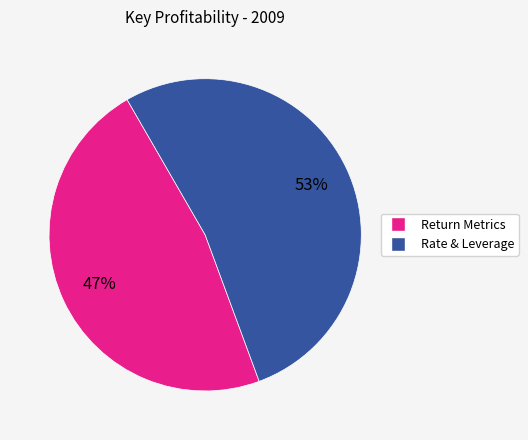

To the nearest percent, what is the average slice percentage?

50%